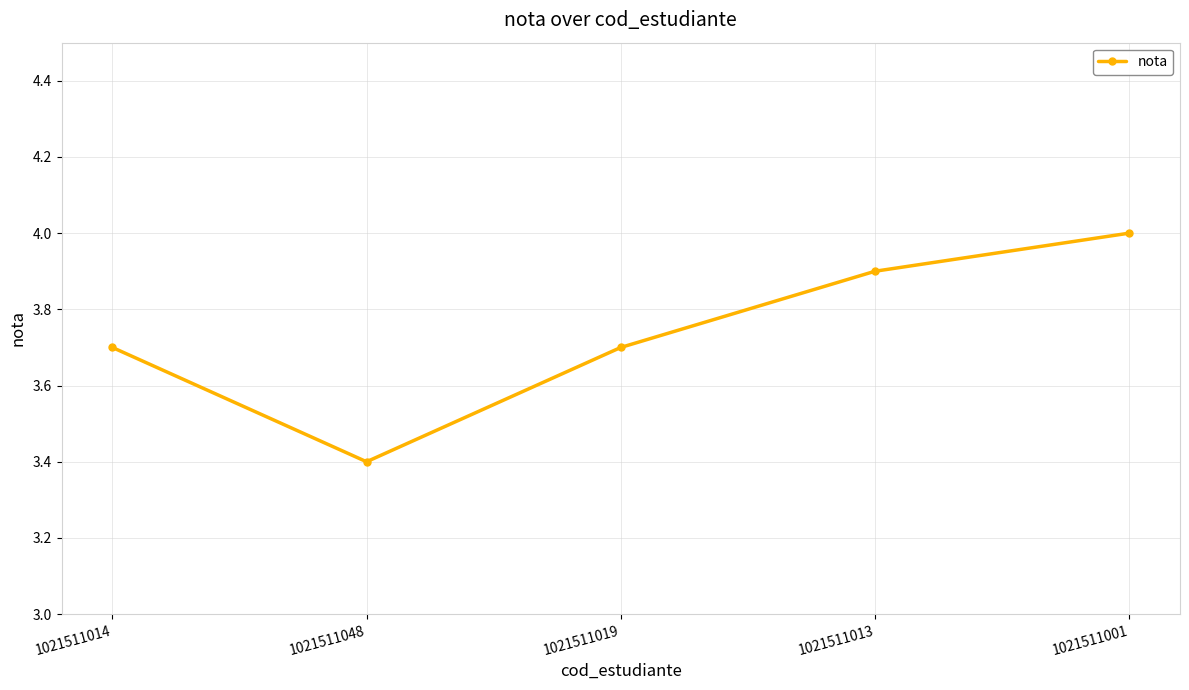

Does the chart have visible grid lines?

Yes